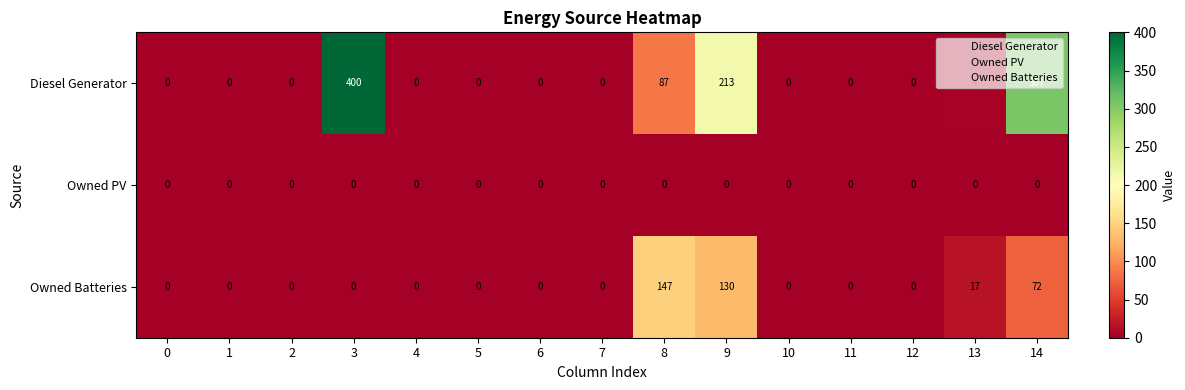

At which label does Owned Batteries reach its peak?

8